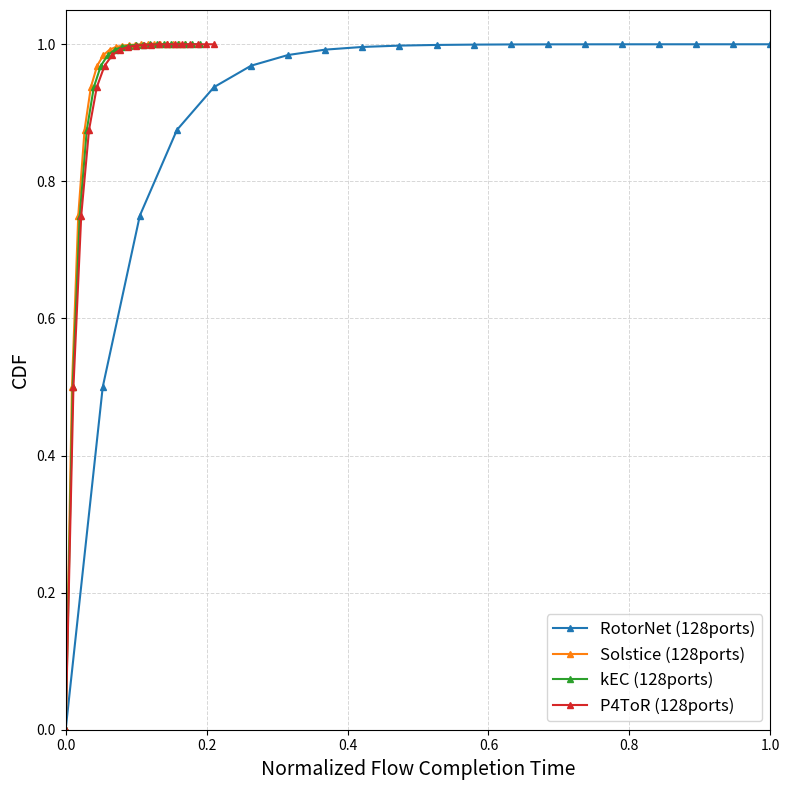

How many lines are shown in the chart?

4